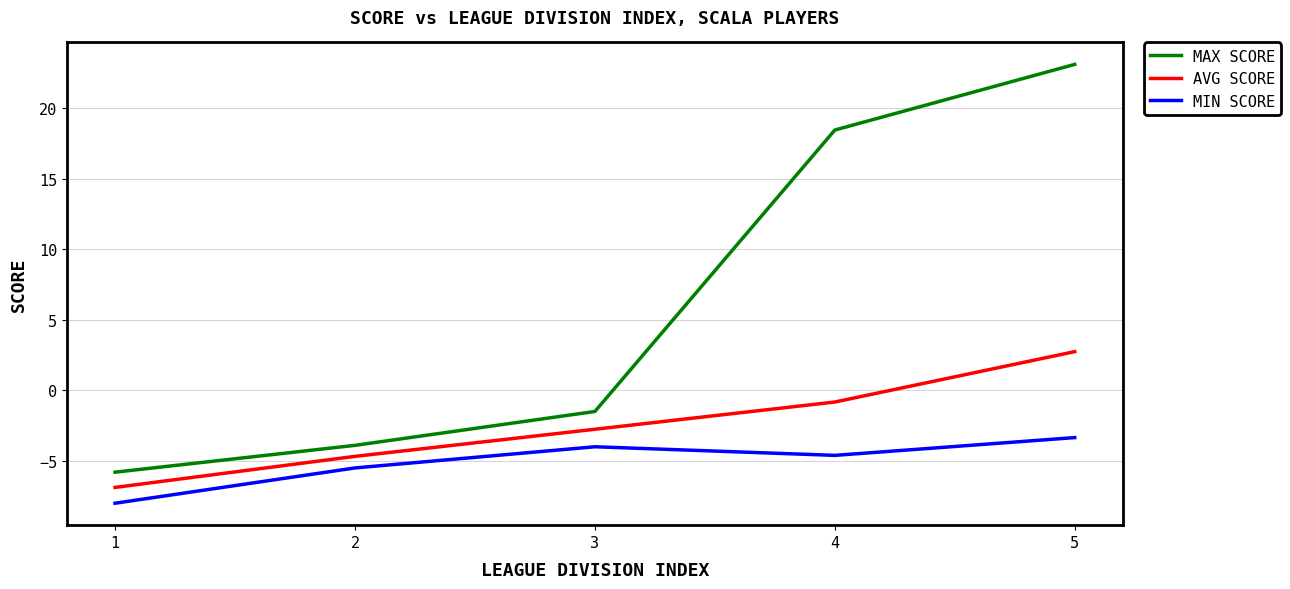

What is the total value across all series at 4?

13.0